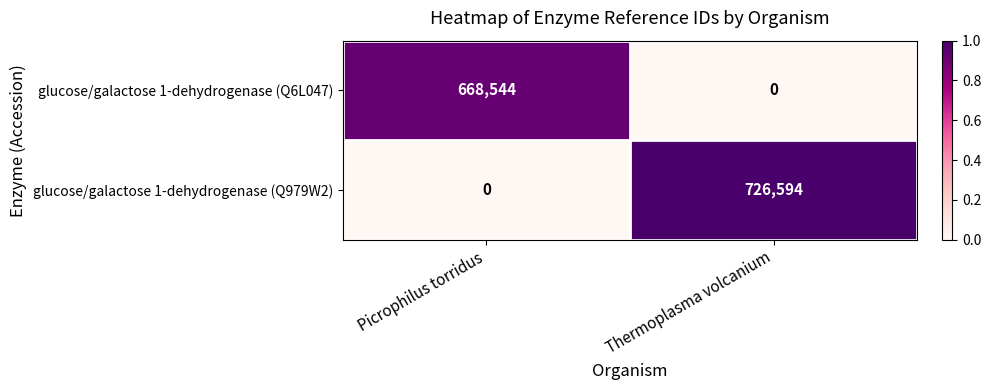

Which category has the lowest value in the glucose/galactose 1-dehydrogenase (Q6L047) series?

Thermoplasma volcanium